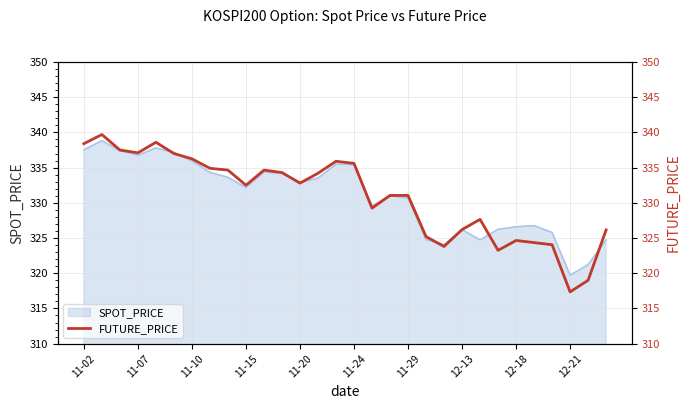

The SPOT_PRICE series shows 332.2 at 11-15. True or false?

True